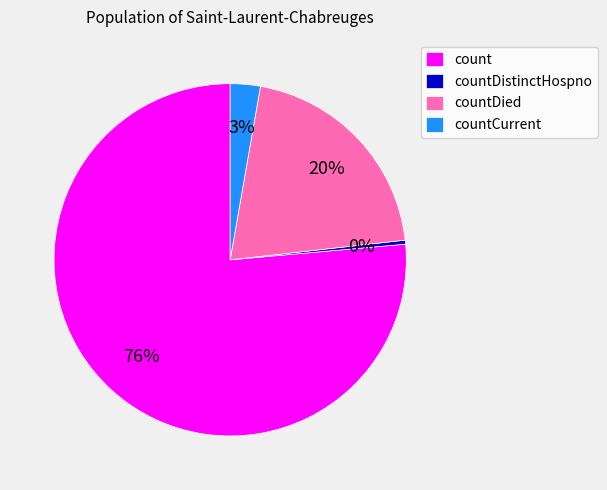

What is the majority slice?

count